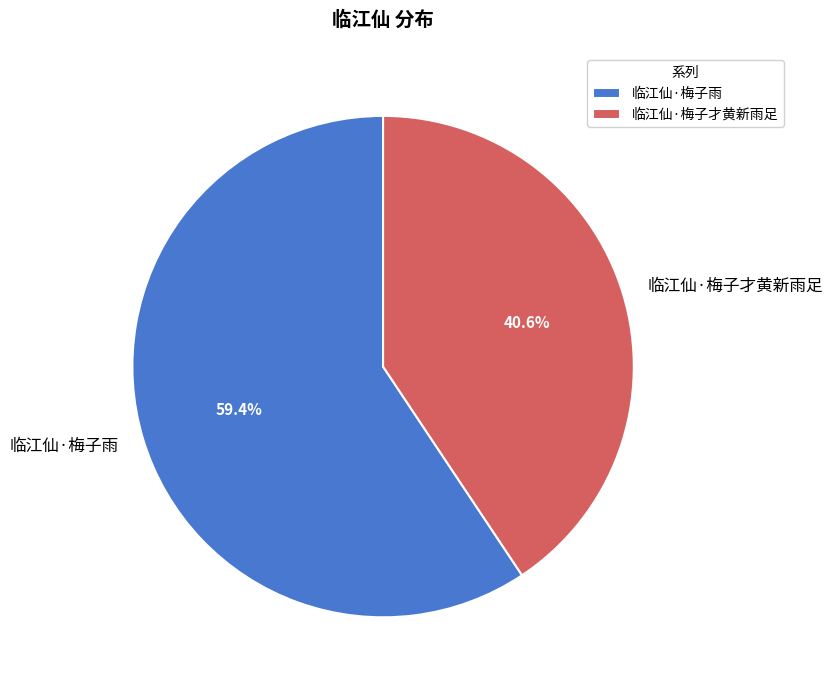

Which slice represents more than half of the pie?

临江仙·梅子雨